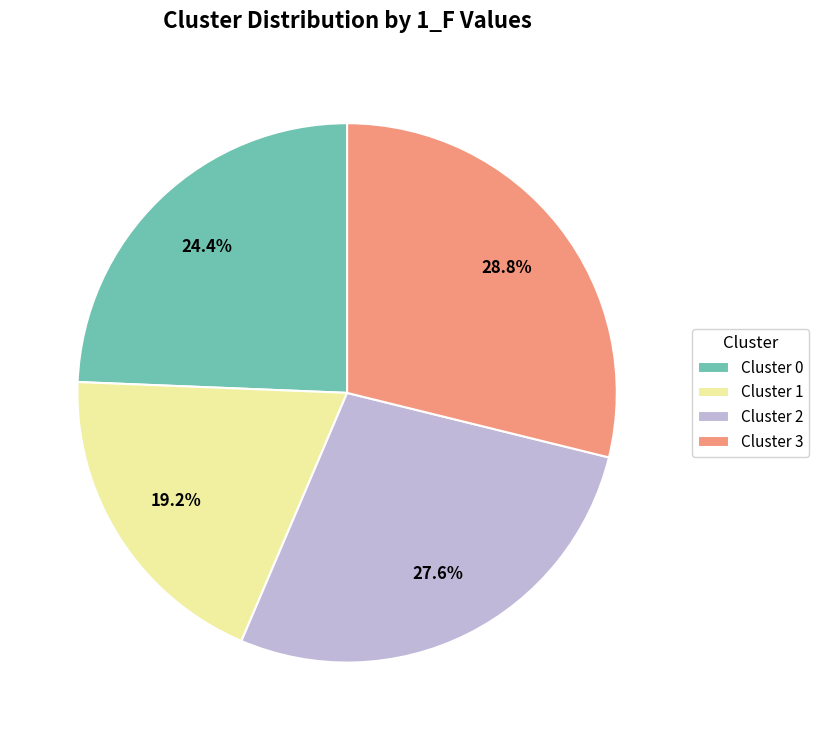

Approximately how many times larger is the value at Cluster 0 compared to Cluster 2?

0.9